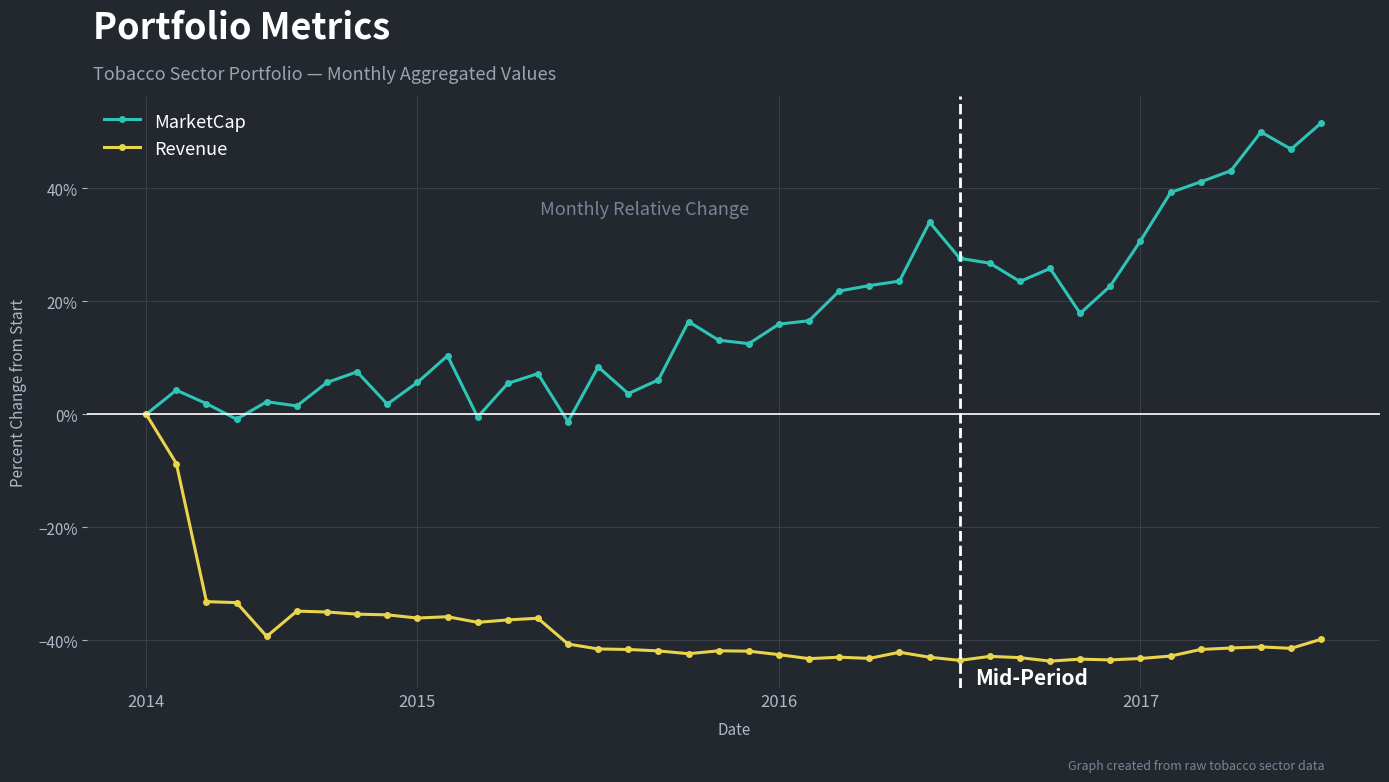

True or false: MarketCap and Revenue intersect in this chart.

False